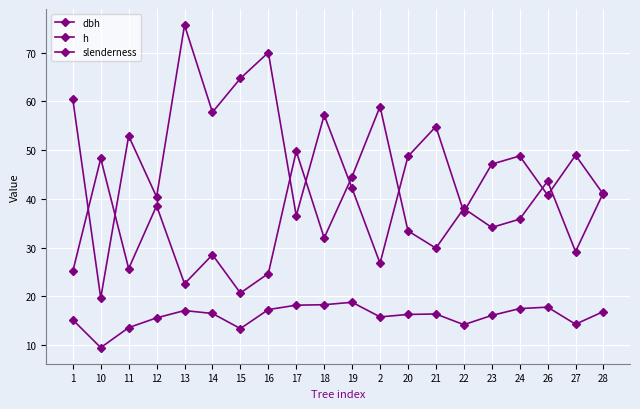

The value of dbh at 22 is 23.2. True or false?

False